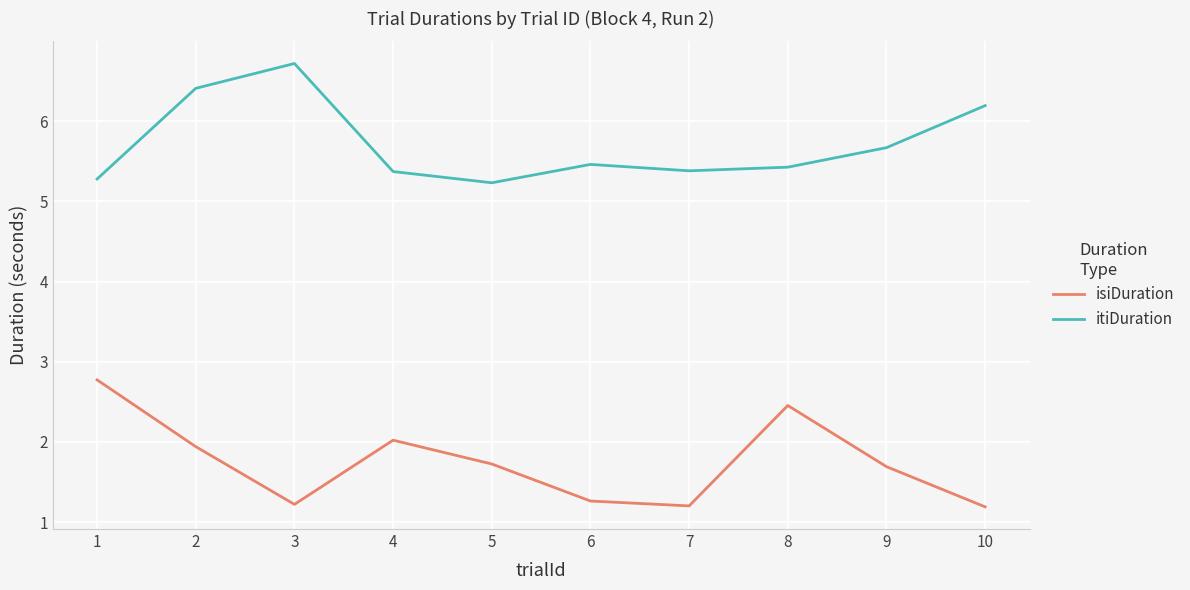

Reading left to right, extract all data points from this chart.

isiDuration: 2.8	1.9	1.2	2.0	1.7	1.3	1.2	2.5	1.7	1.2
itiDuration: 5.3	6.4	6.7	5.4	5.2	5.5	5.4	5.4	5.7	6.2